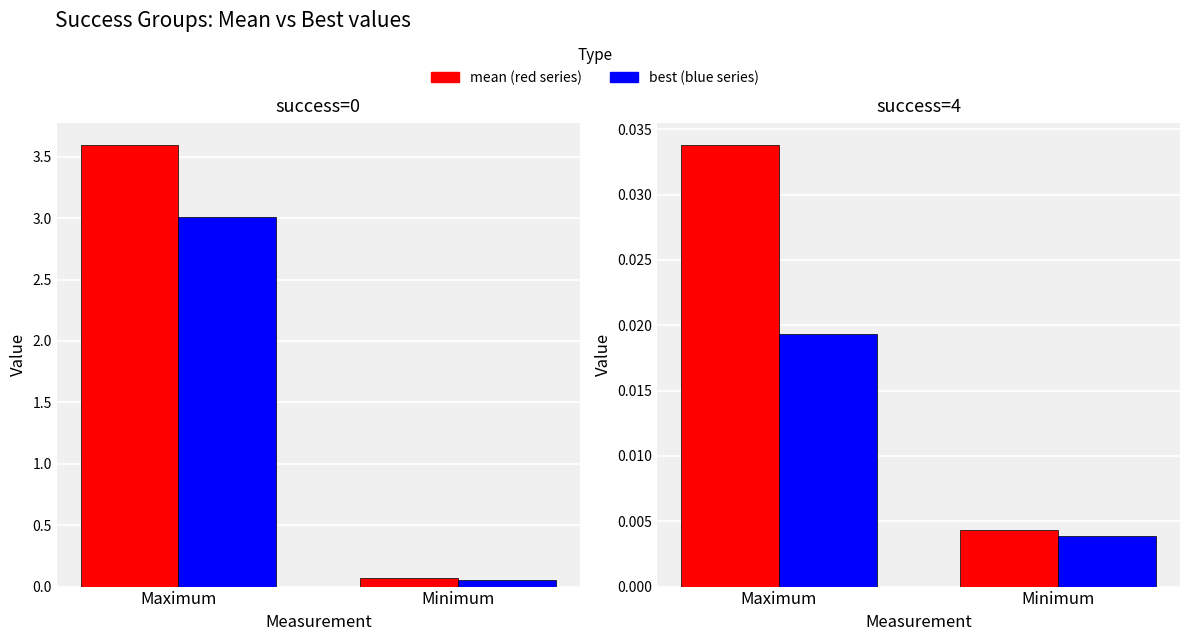

Between Minimum and Maximum, which is larger?

Maximum